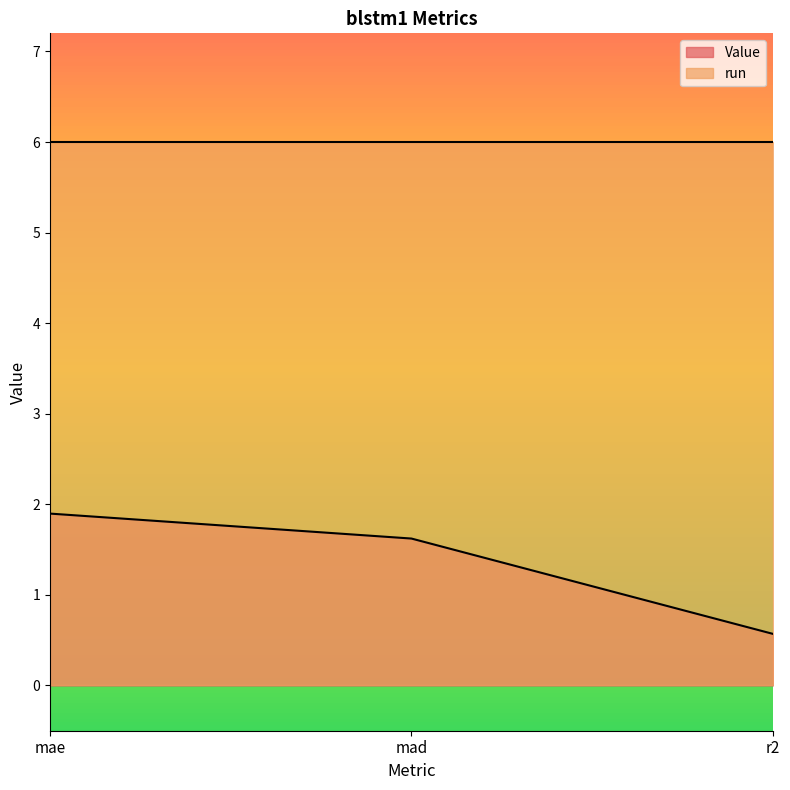

Reading left to right, transcribe all the data shown in this chart.

1.9	1.6	0.6